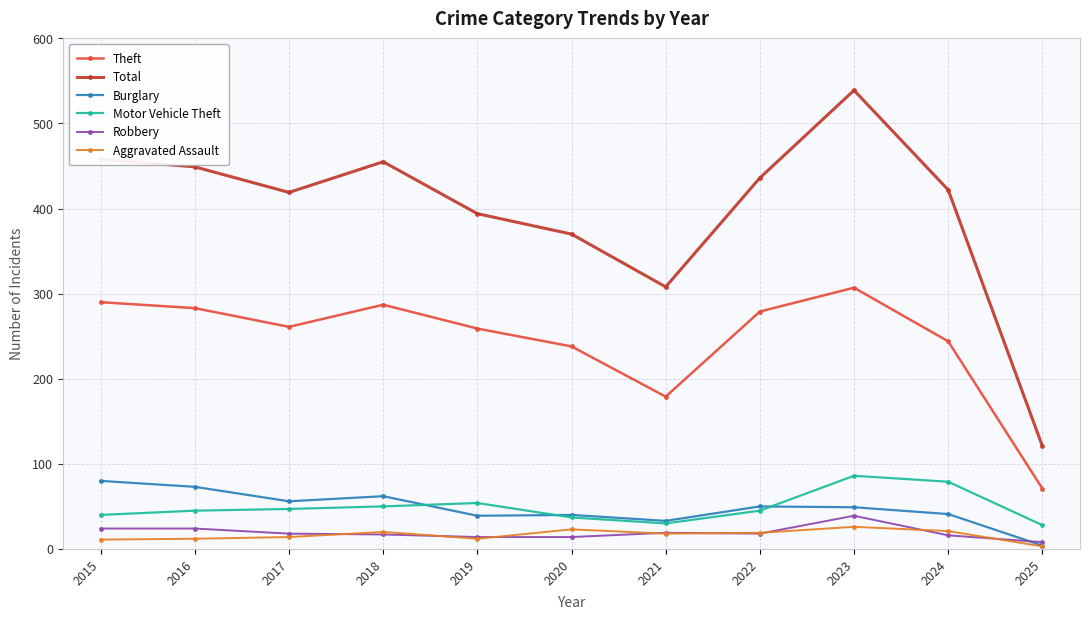

What is the approximate value of Robbery at 2018?

17